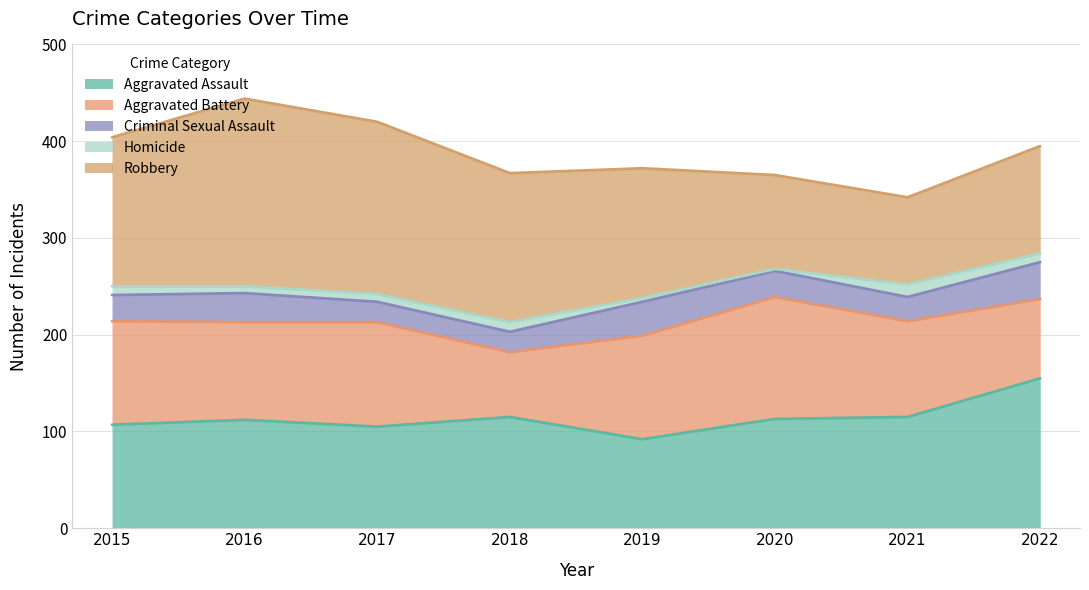

Rank the categories by Aggravated Assault value from highest to lowest.

2022, 2018, 2021, 2020, 2016, 2015, 2017, 2019